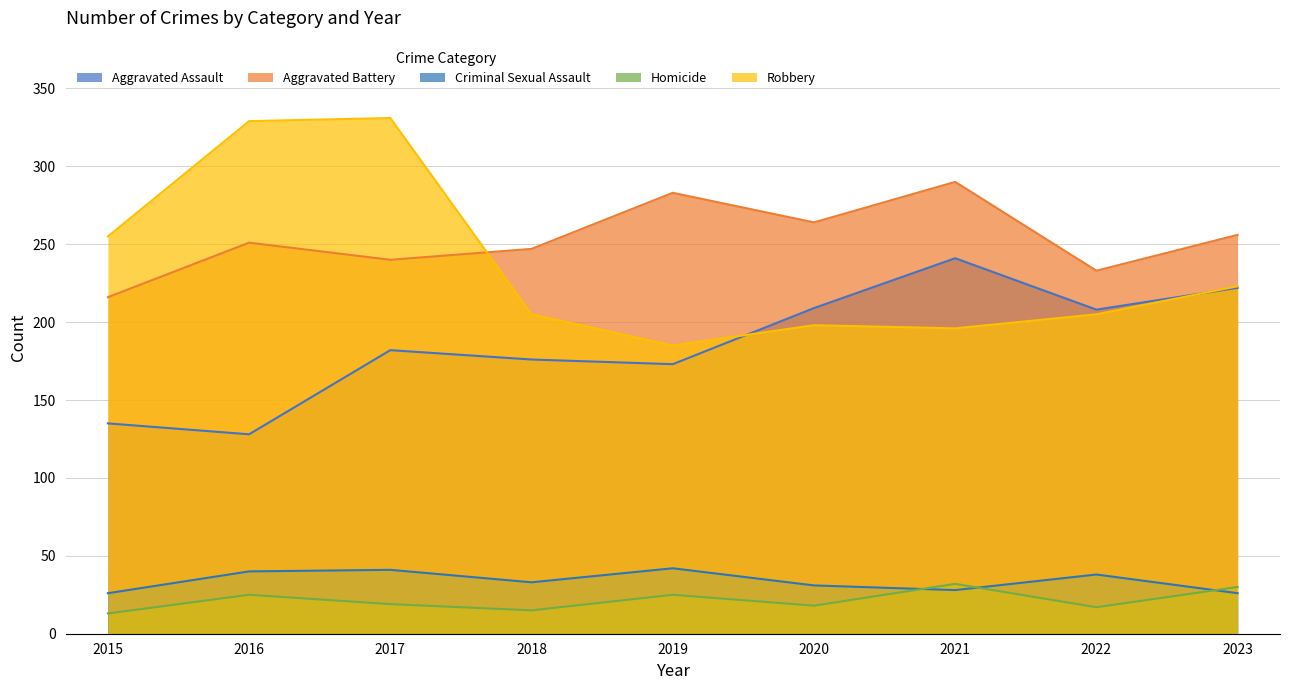

Rank the categories by Robbery value from lowest to highest.

2019, 2021, 2020, 2018, 2022, 2023, 2015, 2016, 2017